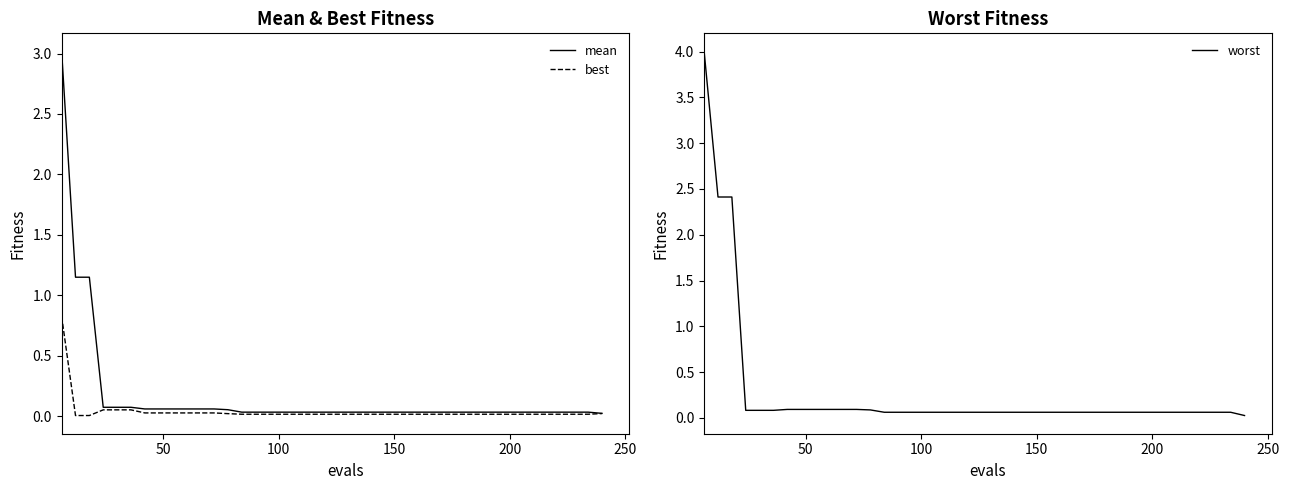

What is the maximum value for mean?

3.0